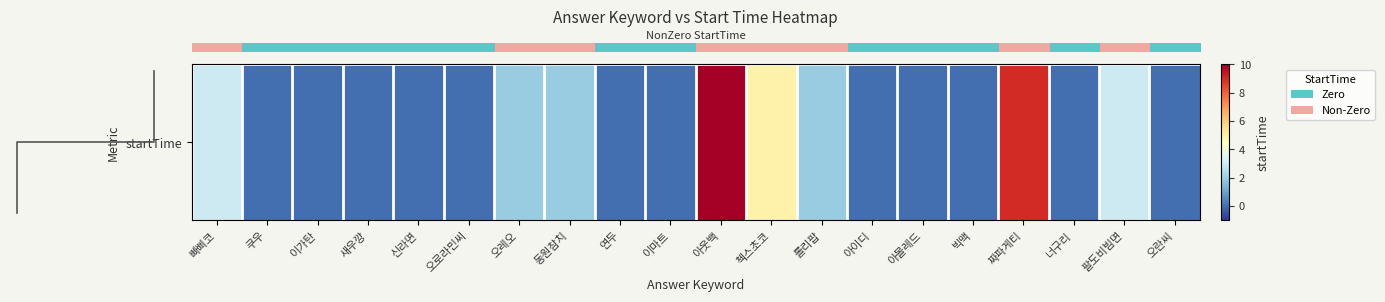

How many distinct data groups are displayed?

1